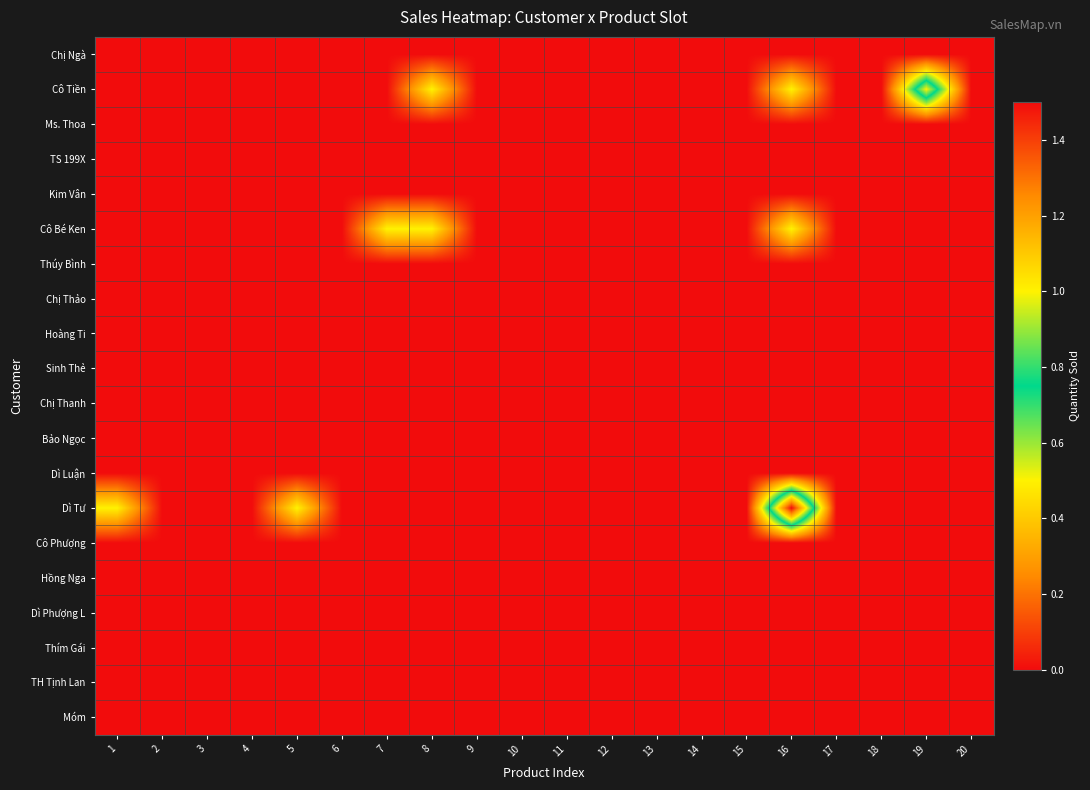

At how many categories does at least one series exceed 1?

1